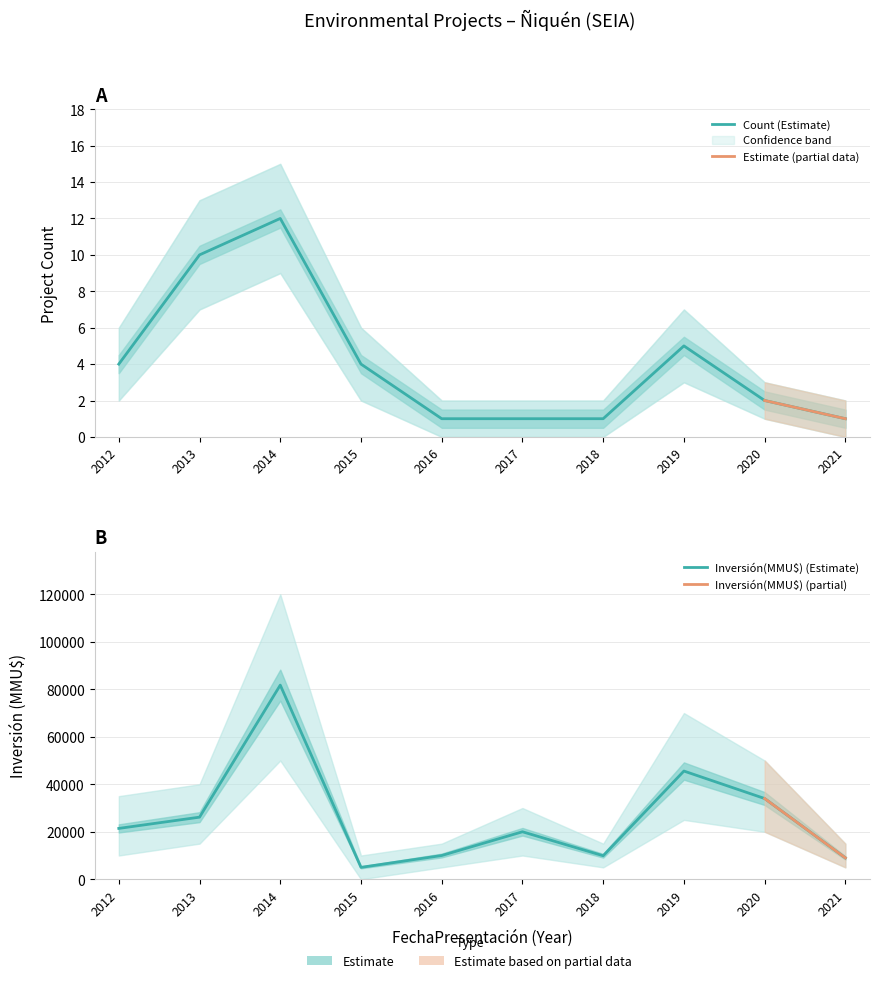

Which series has the widest spread of values?

Inversión(MMU$)